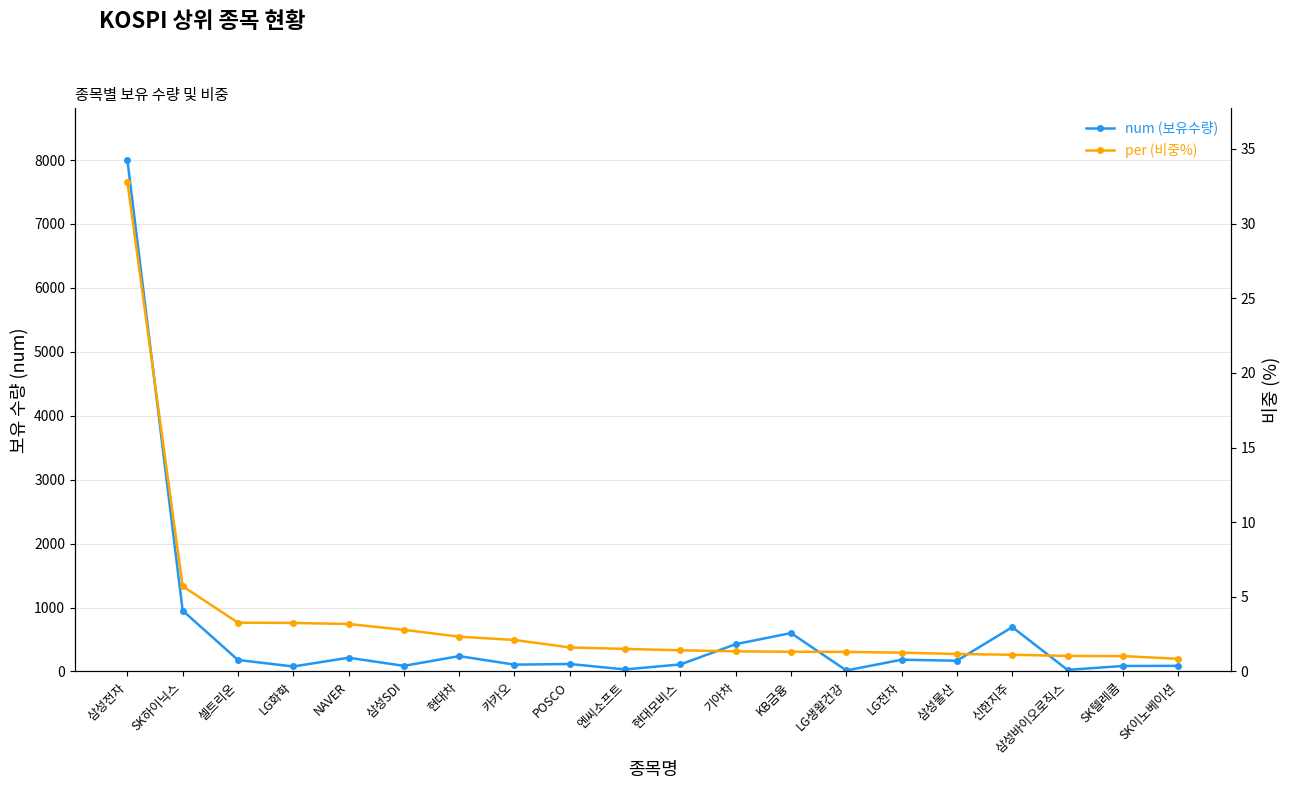

Does the chart display data point markers on the line(s)?

Yes